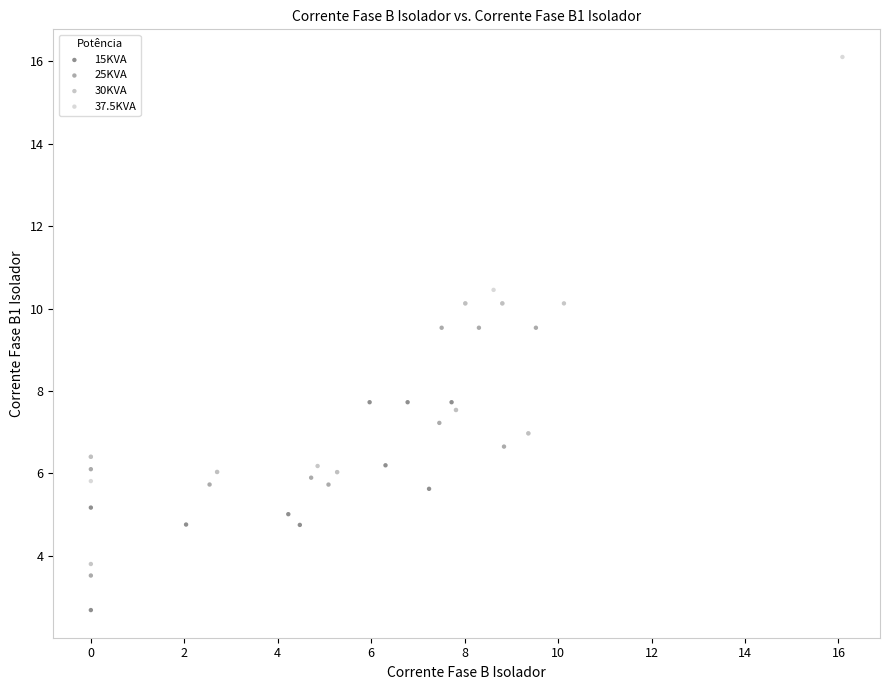

Which series has the largest Y range (max minus min)?

37.5KVA